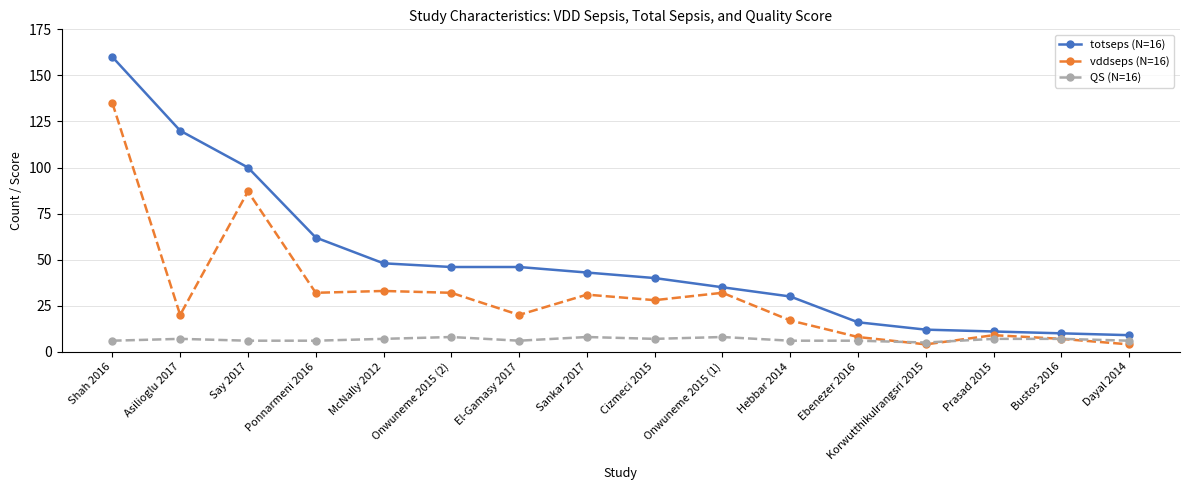

True or false: totseps (N=16) and vddseps (N=16) cross at least once.

False